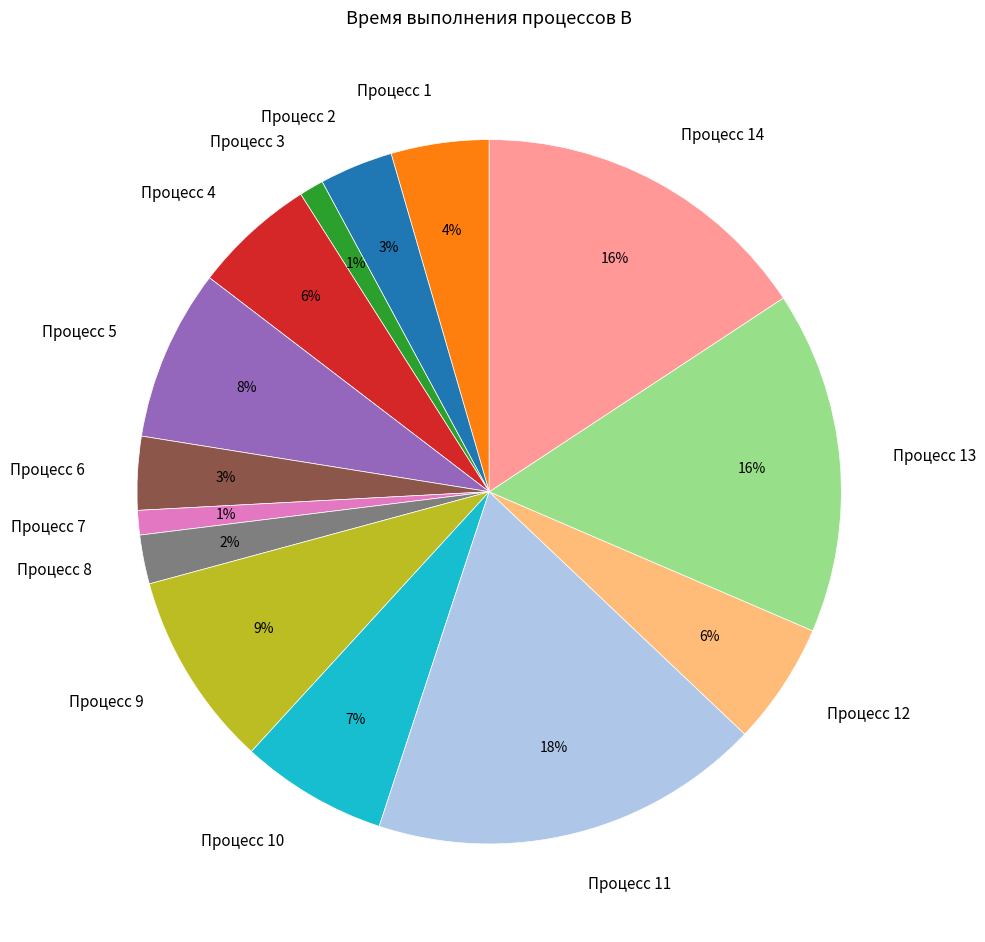

Is the sum of Процесс 1 and Процесс 3 greater than half?

No